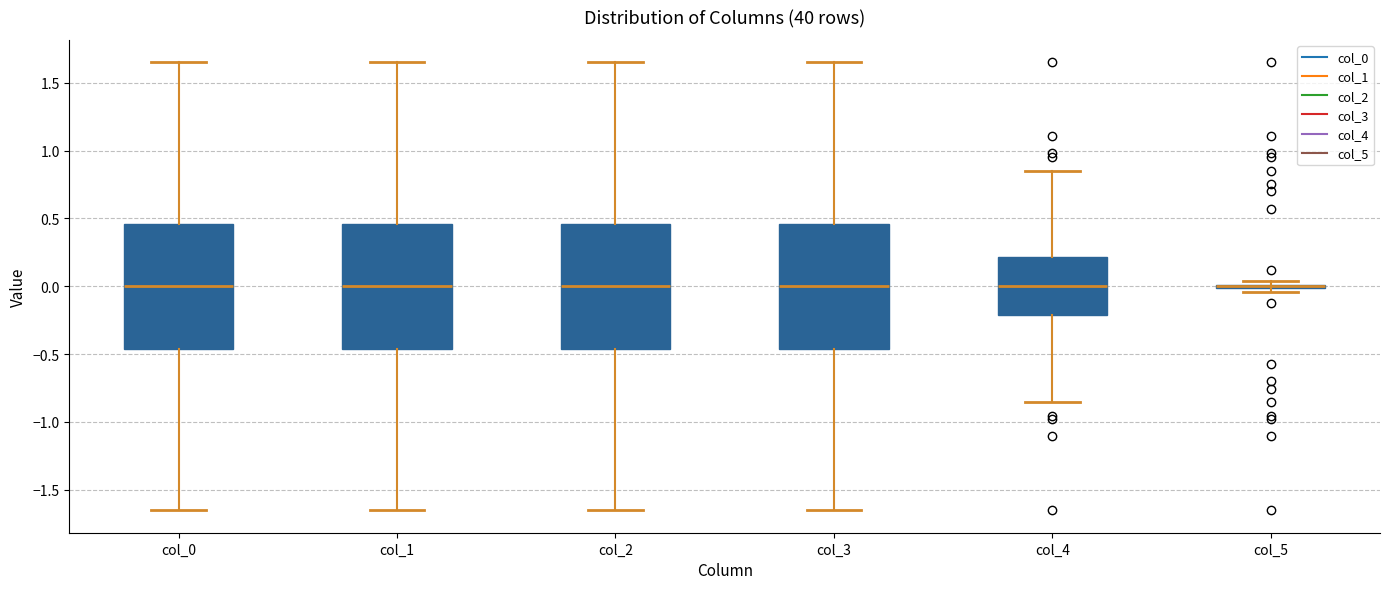

Reading left to right, read every box against the y-axis: the position of its median line, the range the box covers, and the ends of its whiskers. The values are not printed on the chart, so give them approximately, as read against the axis.

col_0: median 0.00, box -0.45 to 0.45, whiskers -1.65 to 1.65
col_1: median 0.00, box -0.45 to 0.45, whiskers -1.65 to 1.65
col_2: median 0.00, box -0.45 to 0.45, whiskers -1.65 to 1.65
col_3: median 0.00, box -0.45 to 0.45, whiskers -1.65 to 1.65
col_4: median 0.00, box -0.20 to 0.20, whiskers -0.85 to 0.85
col_5: box collapsed to a line at 0.00, whiskers -0.05 to 0.05